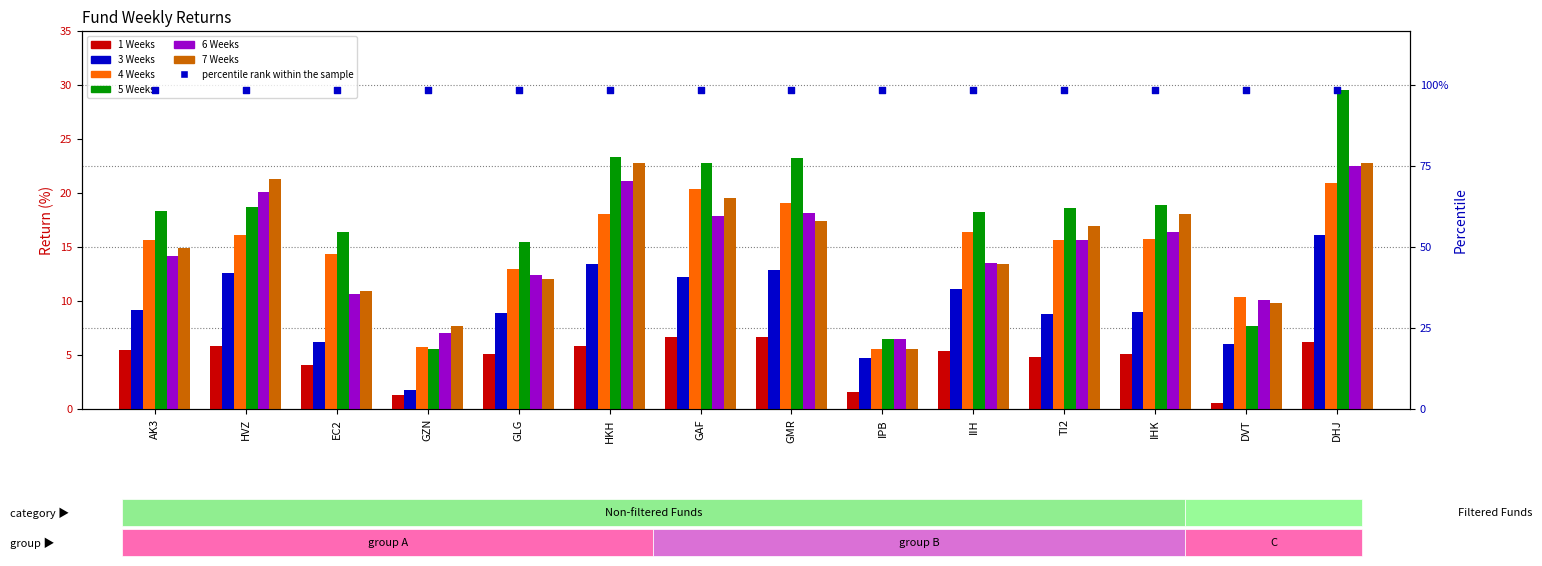

Which series contains the highest Y value?

5 Weeks